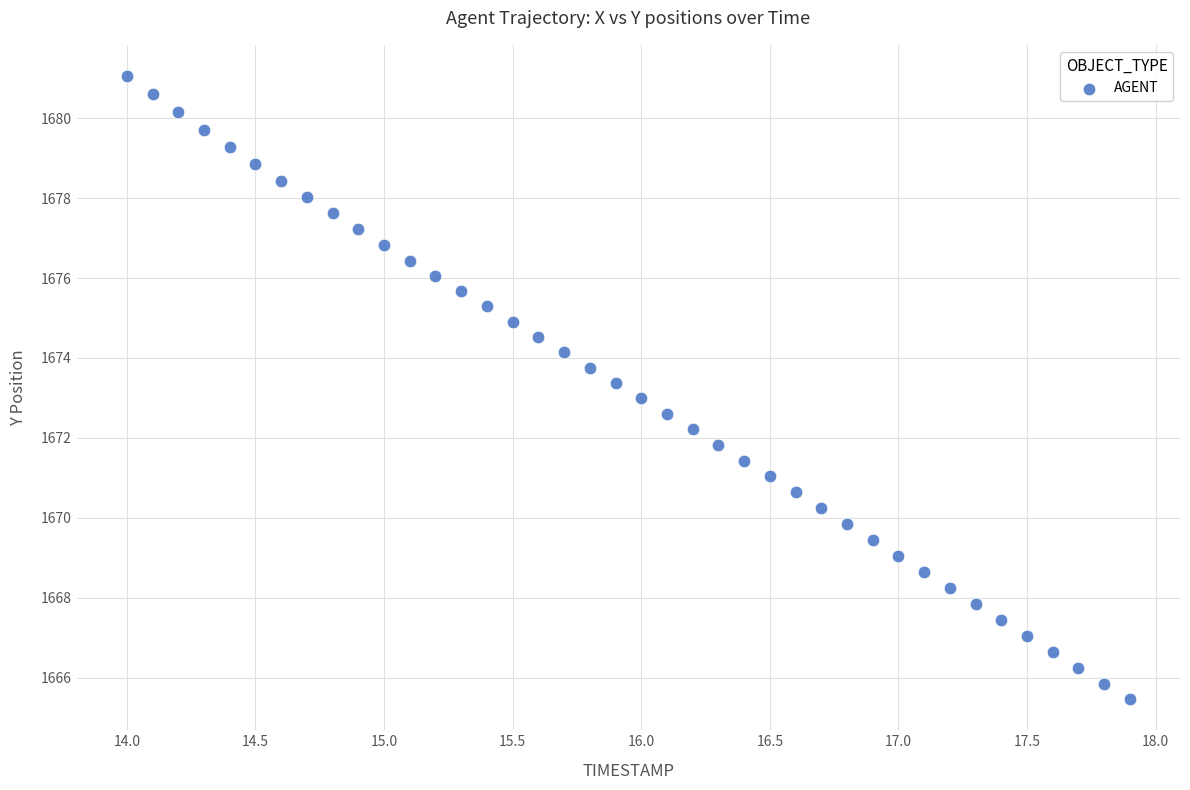

What is the range of X values (max minus min)?

3.9